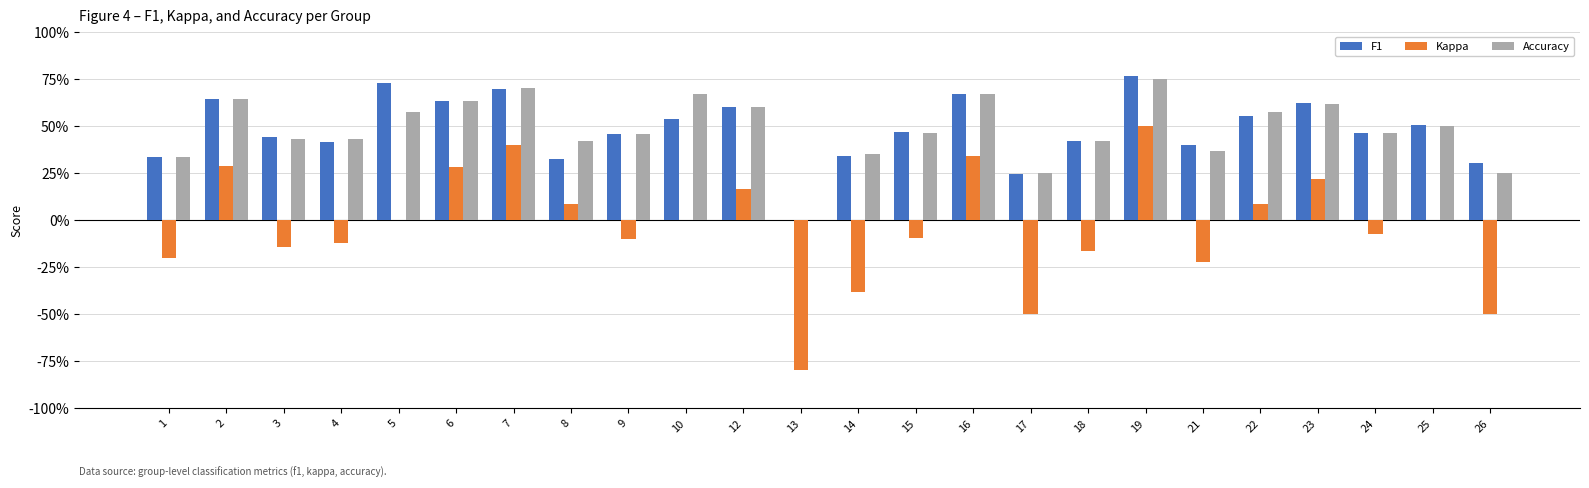

At which label does Kappa first exceed 0?

2